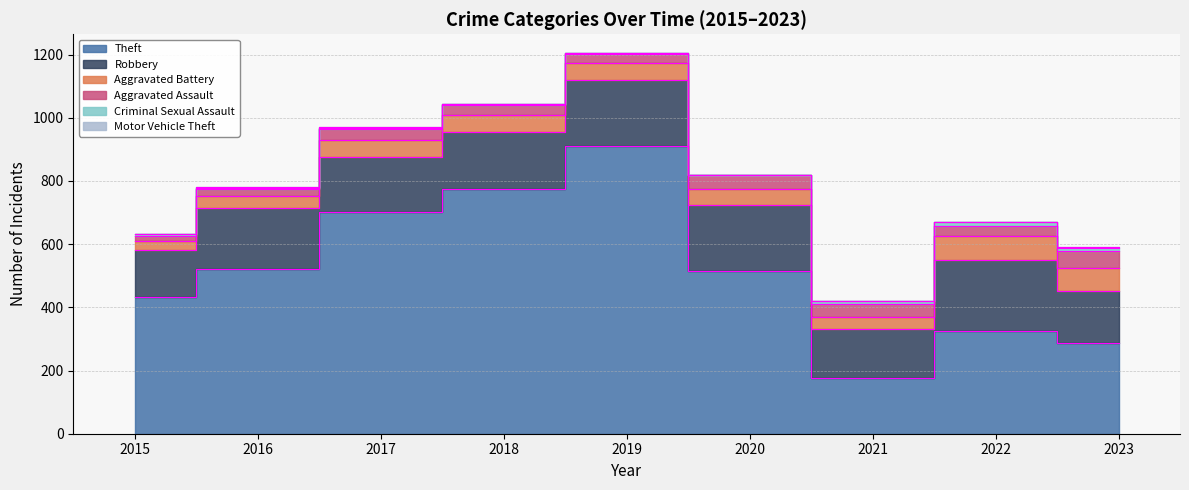

True or false: Aggravated Assault and Motor Vehicle Theft intersect in this chart.

False